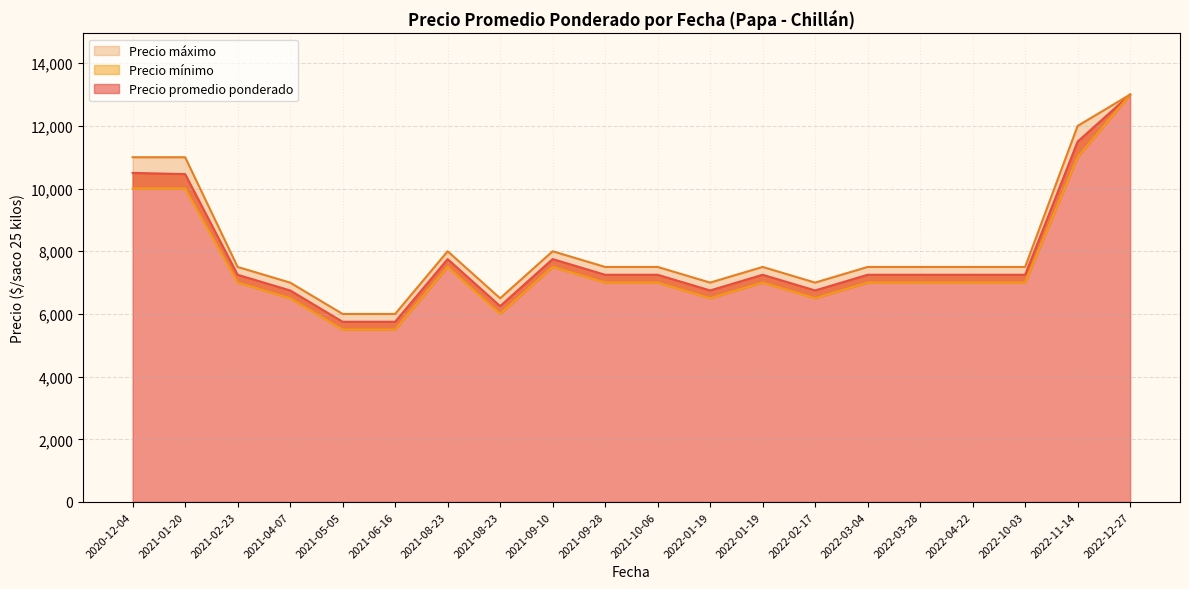

Which series has the largest total across all categories?

Precio máximo